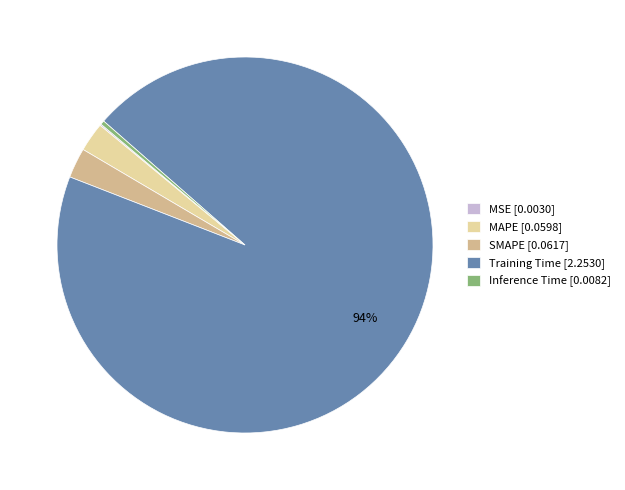

To the nearest percent, what is the combined percentage of Inference Time [0.0082] and MAPE [0.0598]?

3%